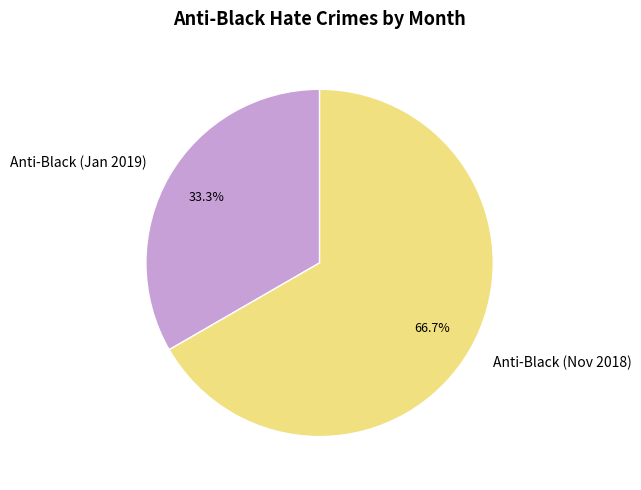

Rank the categories by value from highest to lowest.

Anti-Black (Nov 2018), Anti-Black (Jan 2019)